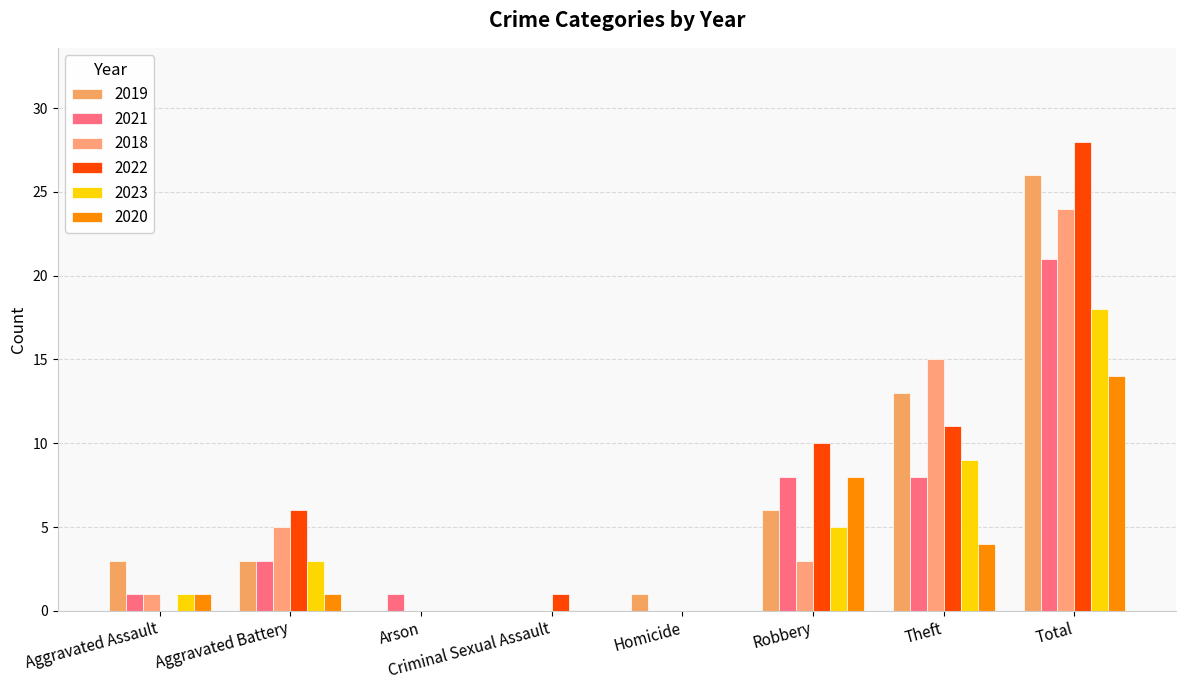

List the labels in order of 2022 value, smallest first.

Aggravated Assault, Arson, Homicide, Criminal Sexual Assault, Aggravated Battery, Robbery, Theft, Total